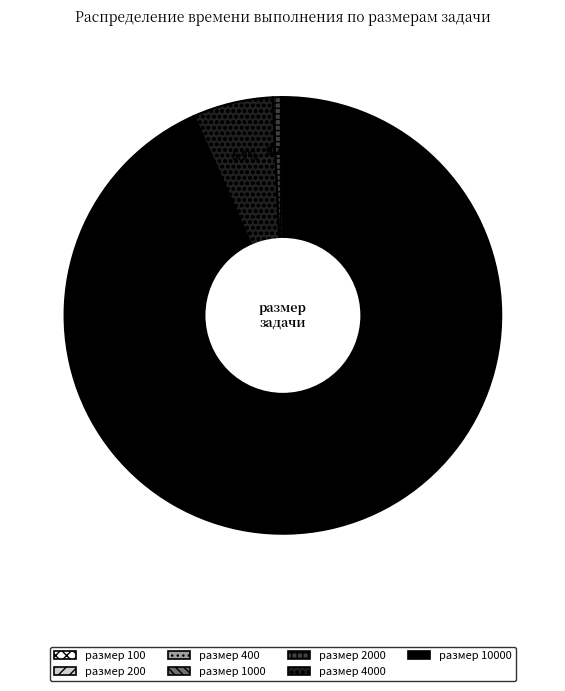

Does any single category account for the majority?

Yes